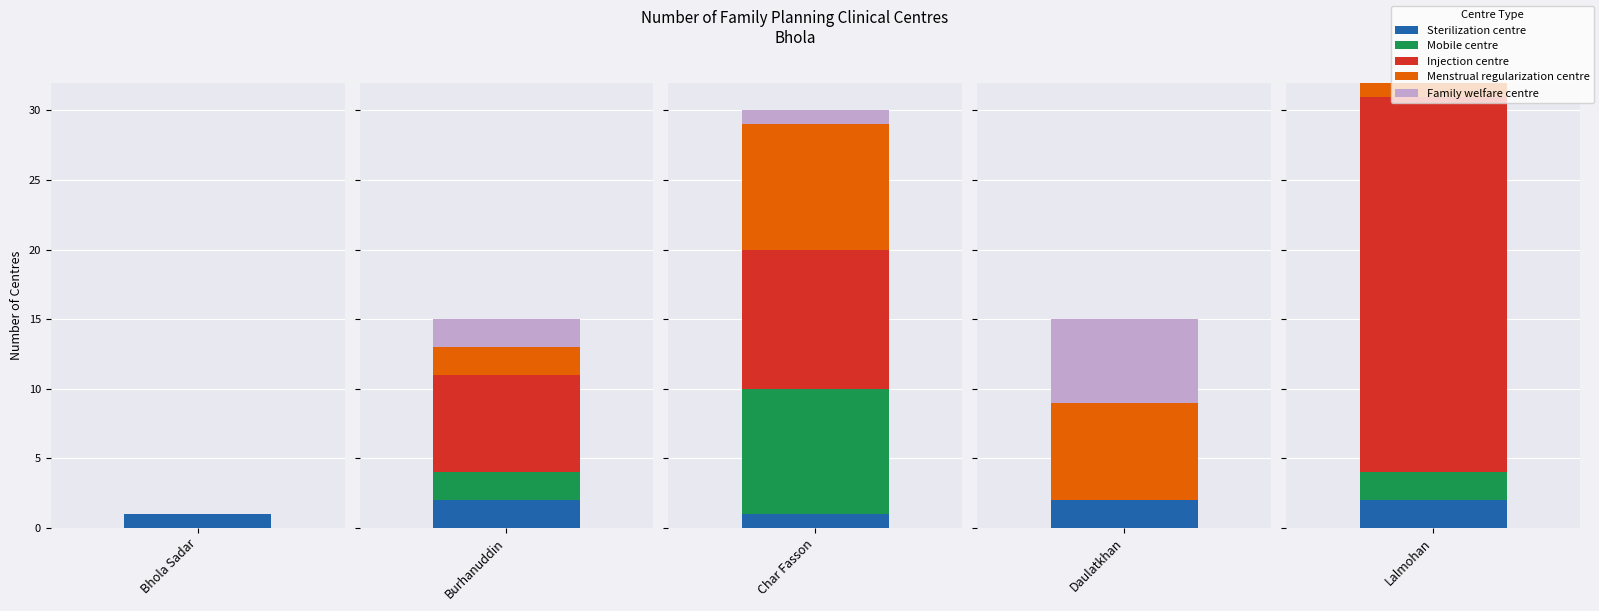

Between Char Fasson and Burhanuddin, which is larger?

Burhanuddin